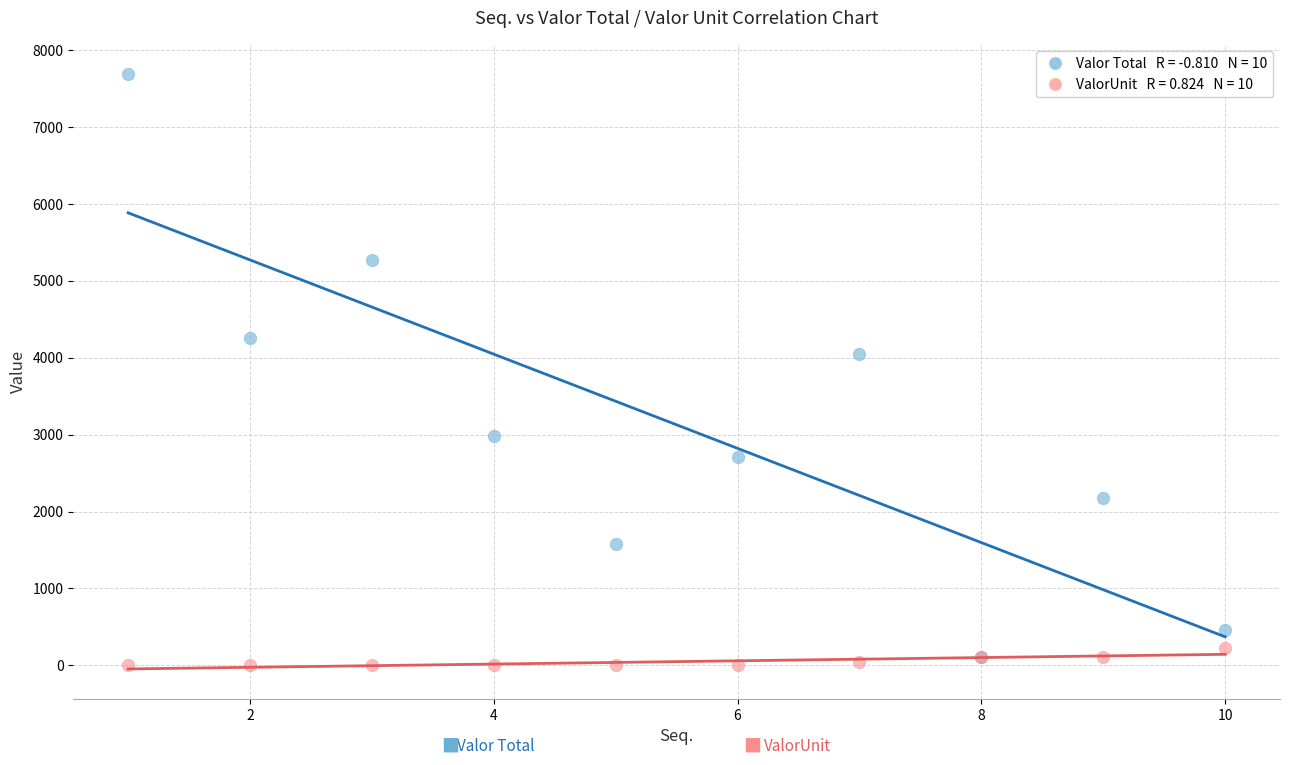

Across all series, what Y value is closest to 3841?

4042.2